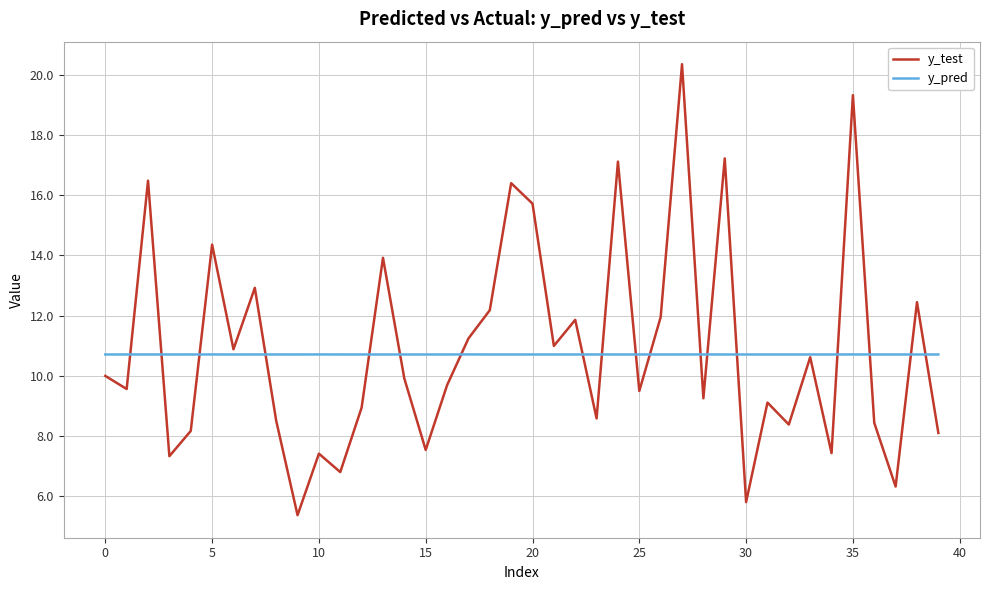

Does the chart display data point markers on the line(s)?

No